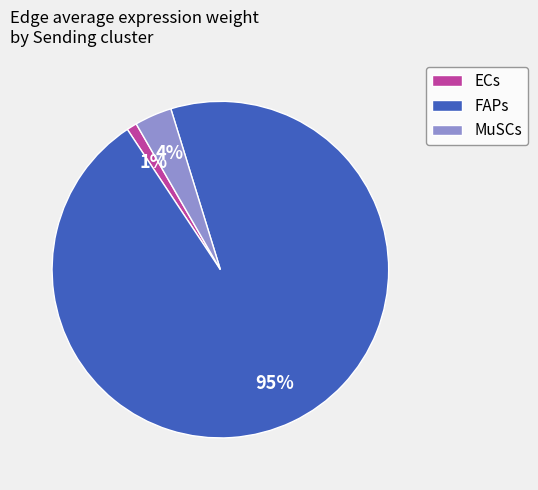

To the nearest percent, what is the difference between the MuSCs and ECs slice percentages?

3%